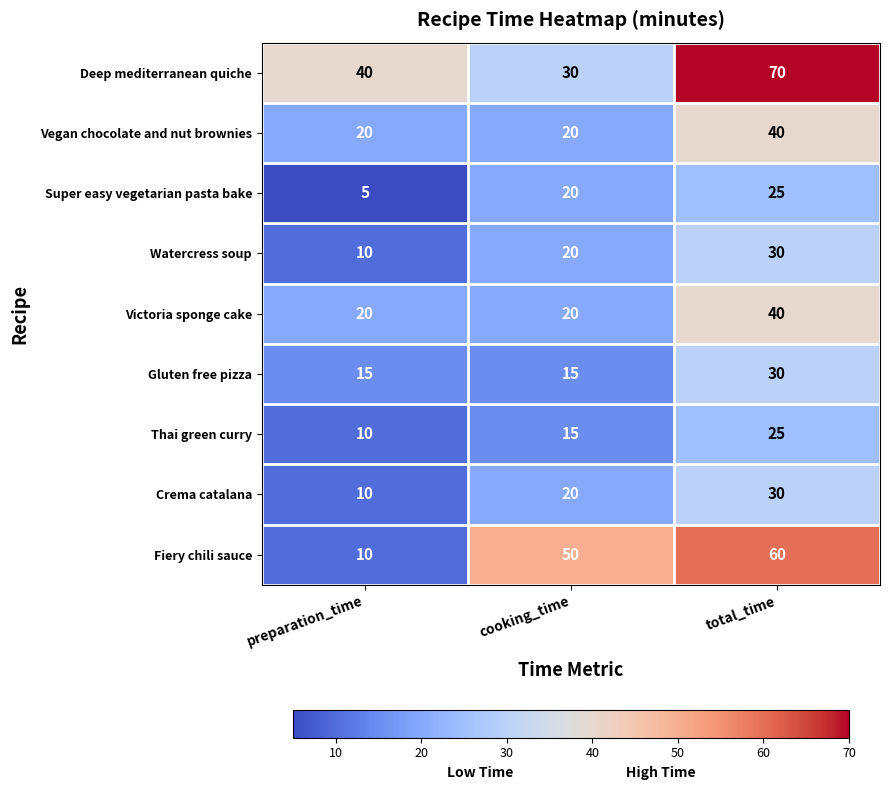

What is the difference between the Thai green curry values at total_time and preparation_time?

15